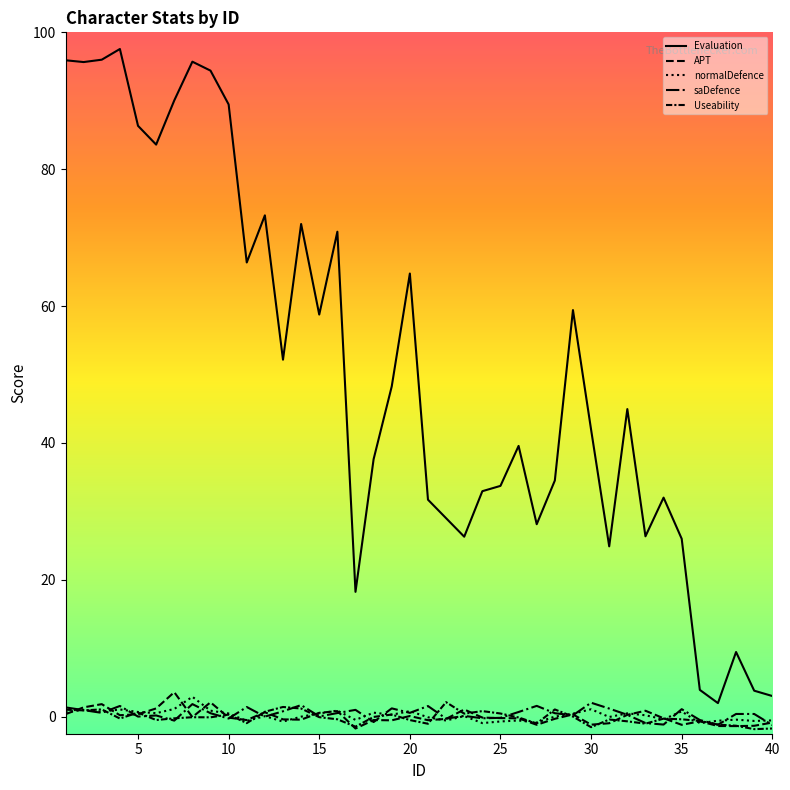

Is this an area chart (filled region under the line)?

No